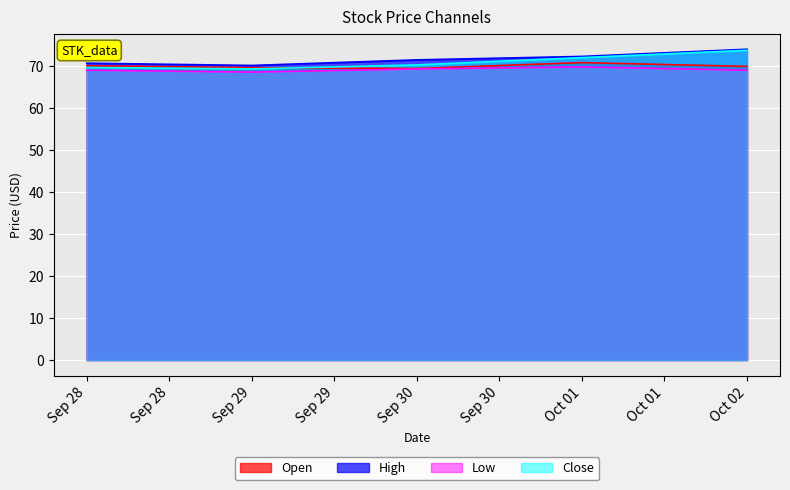

What is the difference between the Open values at Oct 02 and Sep 28?

0.2